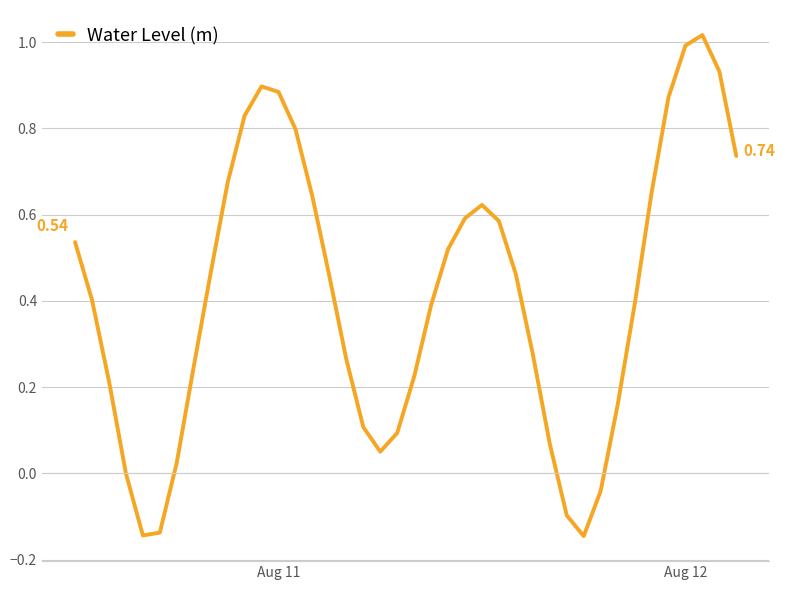

Does the chart display data point markers on the line(s)?

No